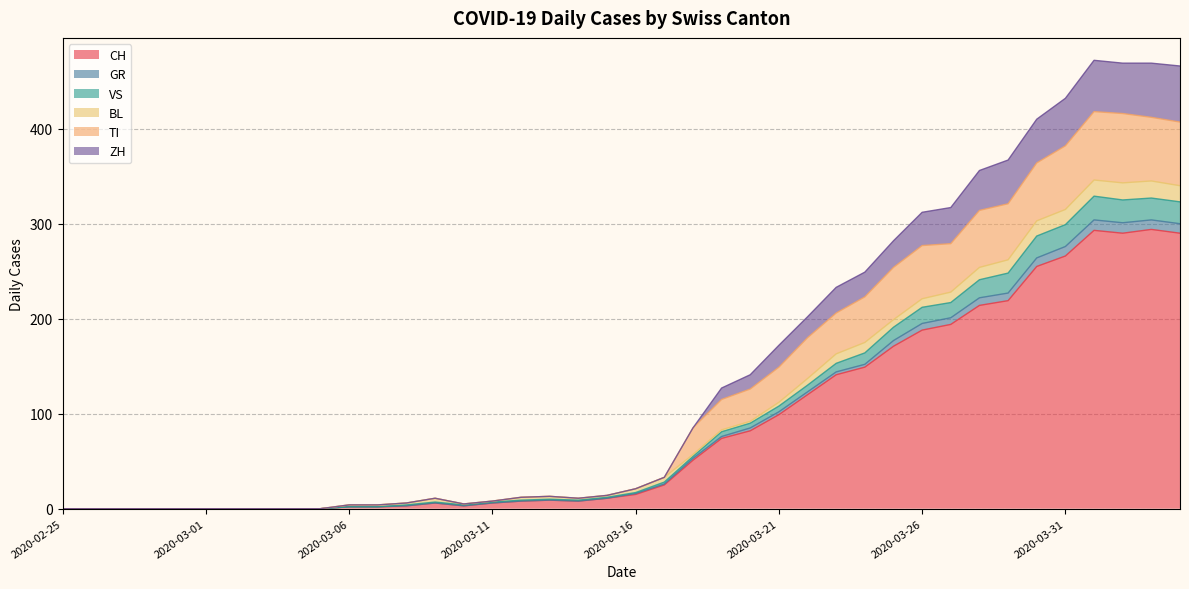

What is the difference between the highest and lowest values at 2020-03-29?

148